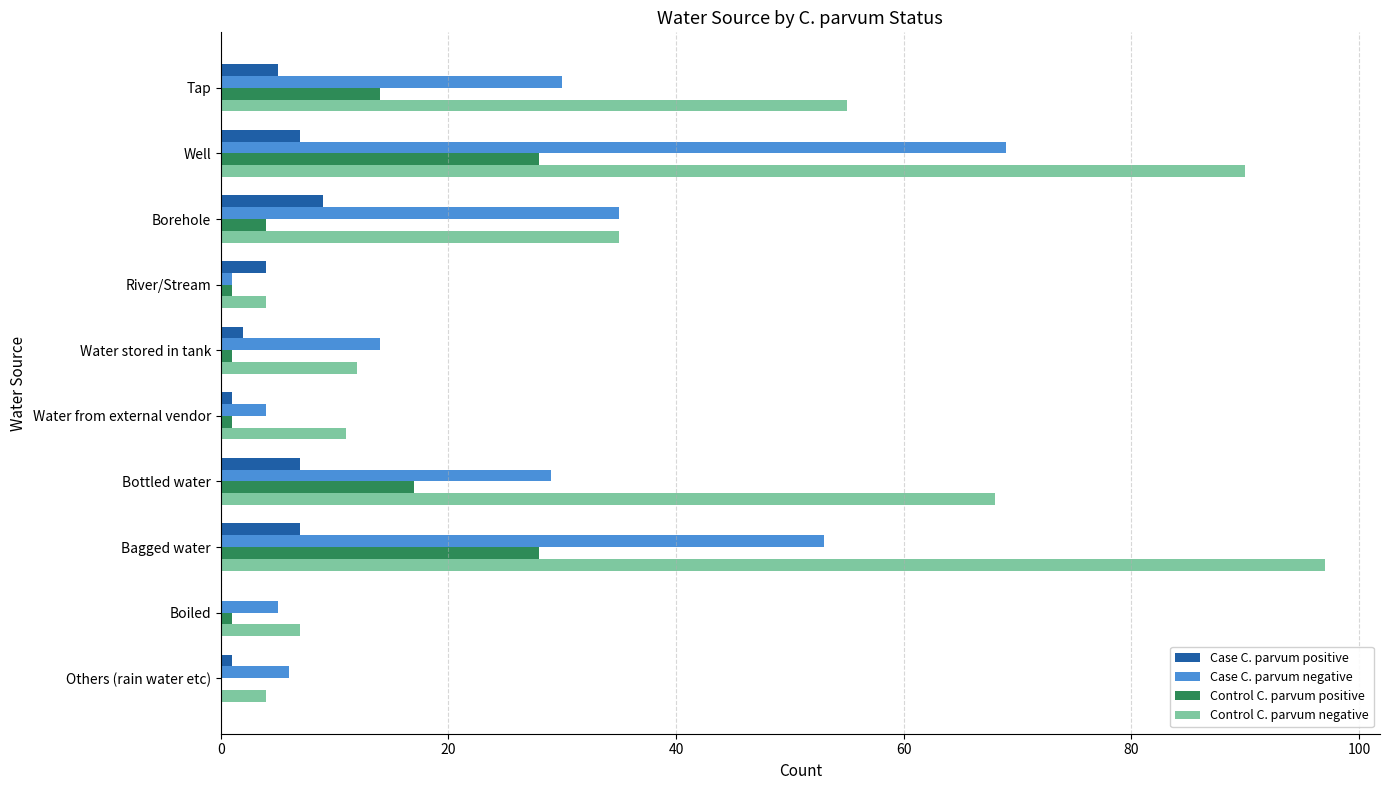

At which category is the sum across all series the highest?

Well